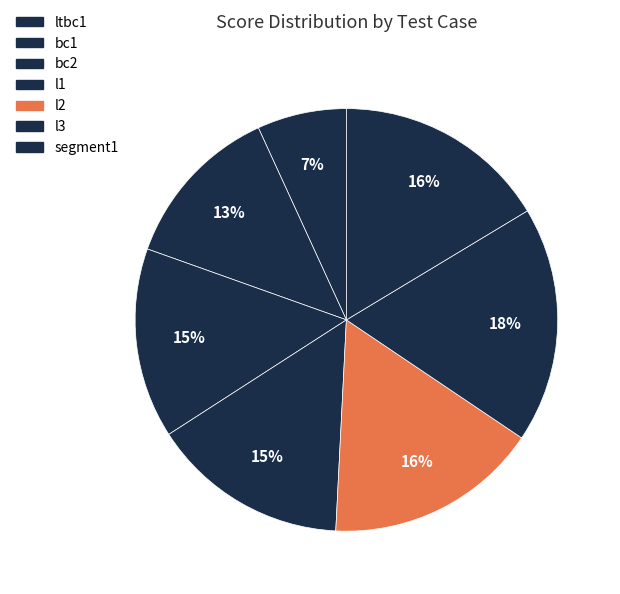

Is it true that l3 is 28% of the pie?

False